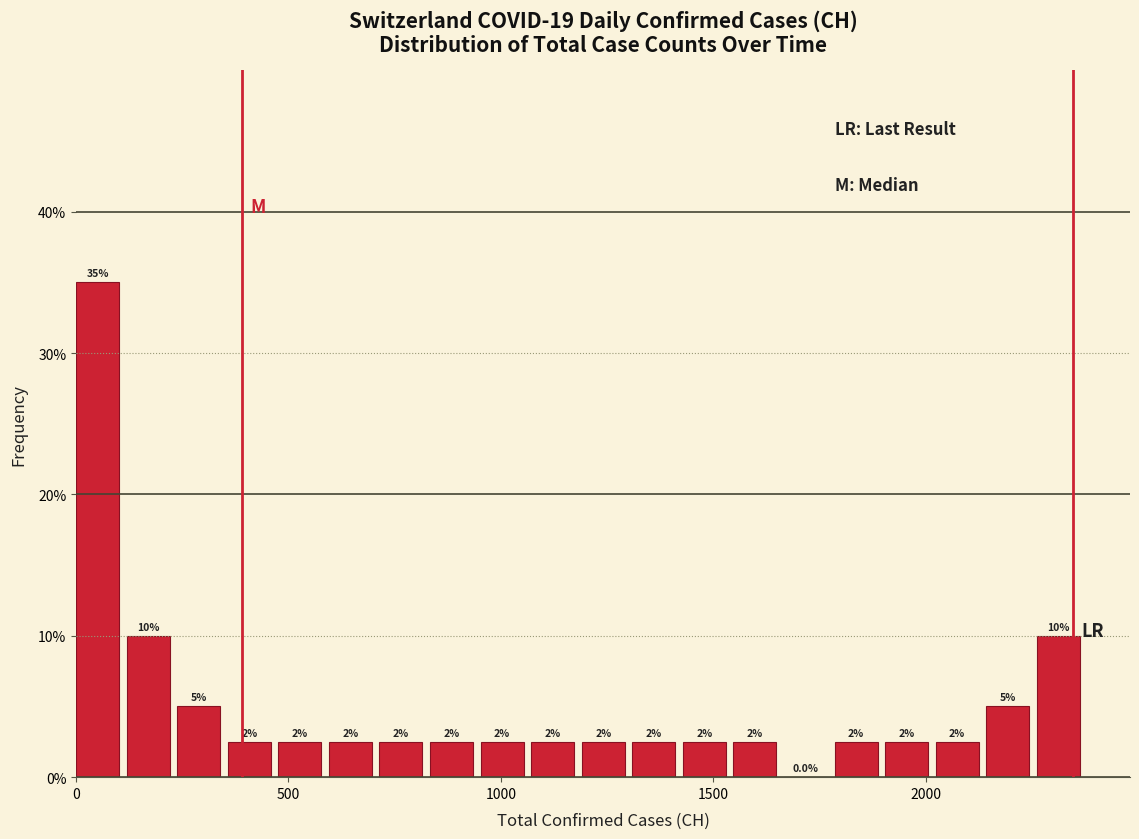

Around what value on the x-axis is the tallest bar? Give the approximate position of its centre, as read against the axis.

50